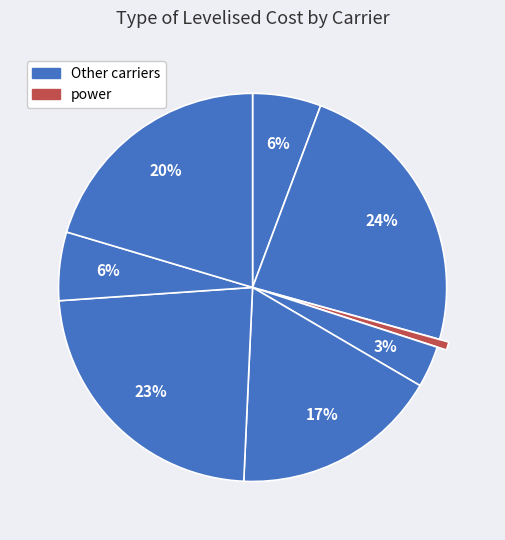

Count the number of slices in the pie.

8